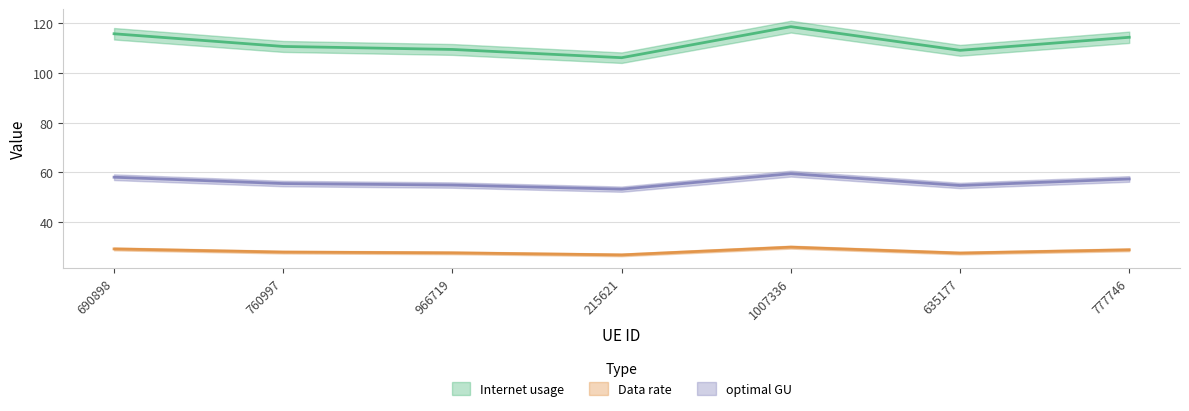

How many categories are shown in the chart?

7